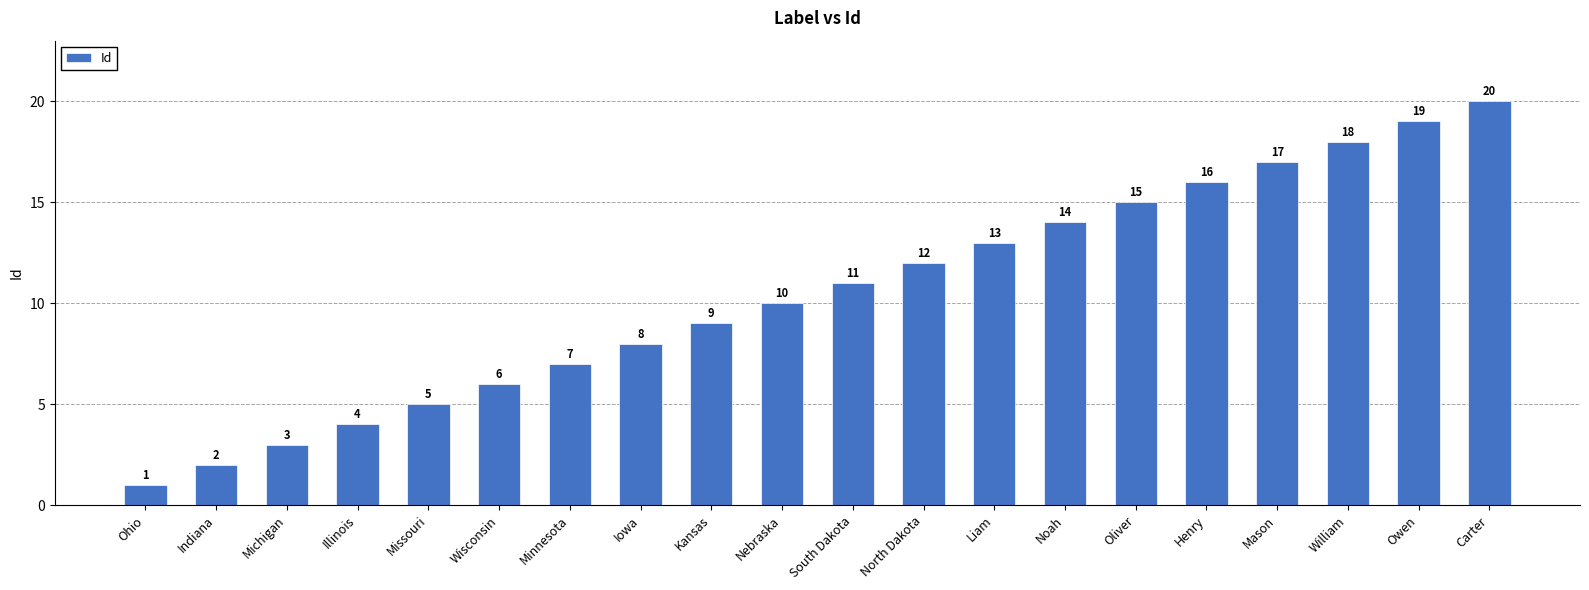

What is the sum of all values?

210